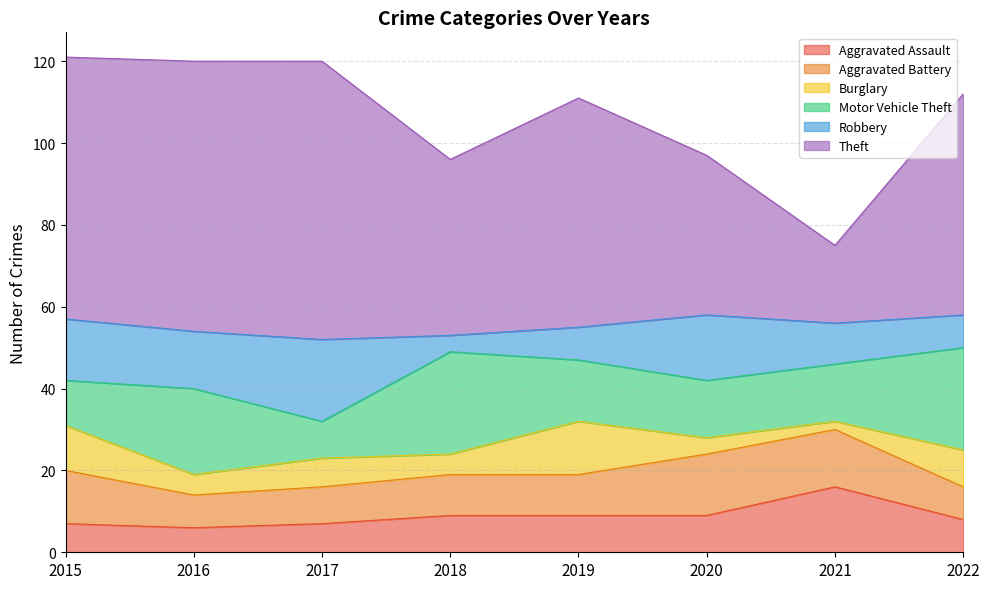

How many lines are shown in the chart?

6